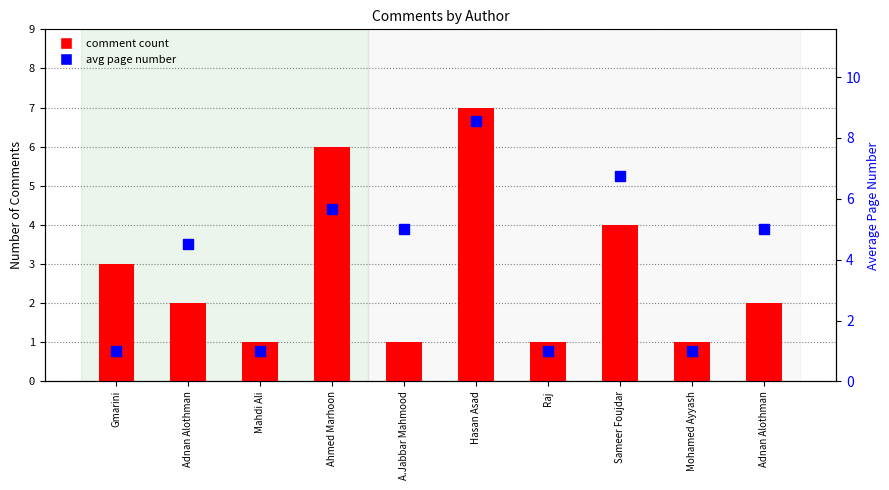

At which label is comment count closest to 4?

Sameer Foujdar